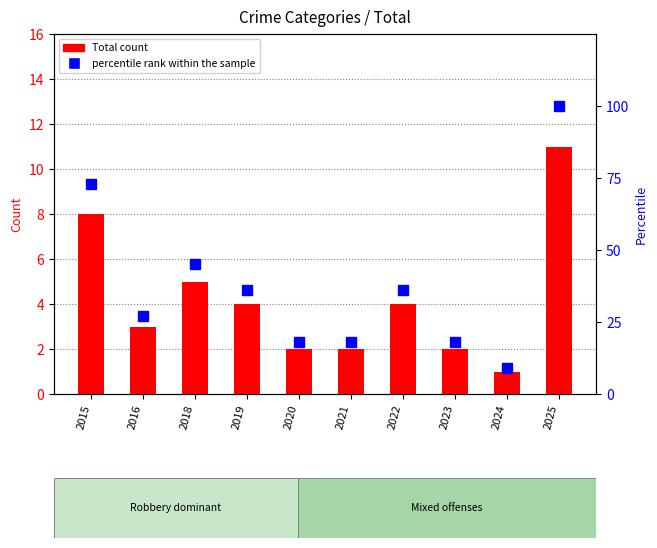

Count the number of data series in this chart.

2